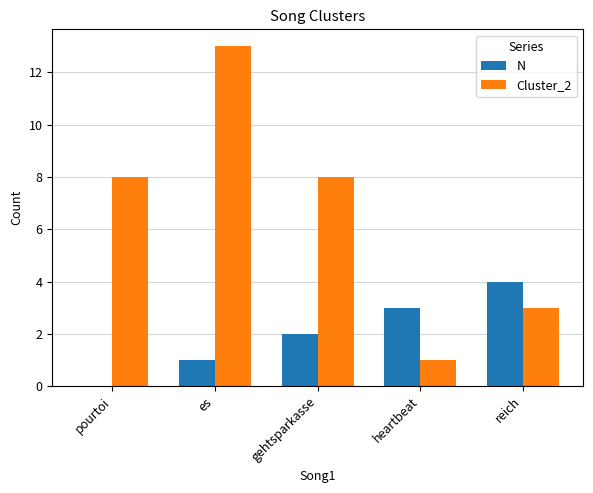

How many distinct data groups are displayed?

2